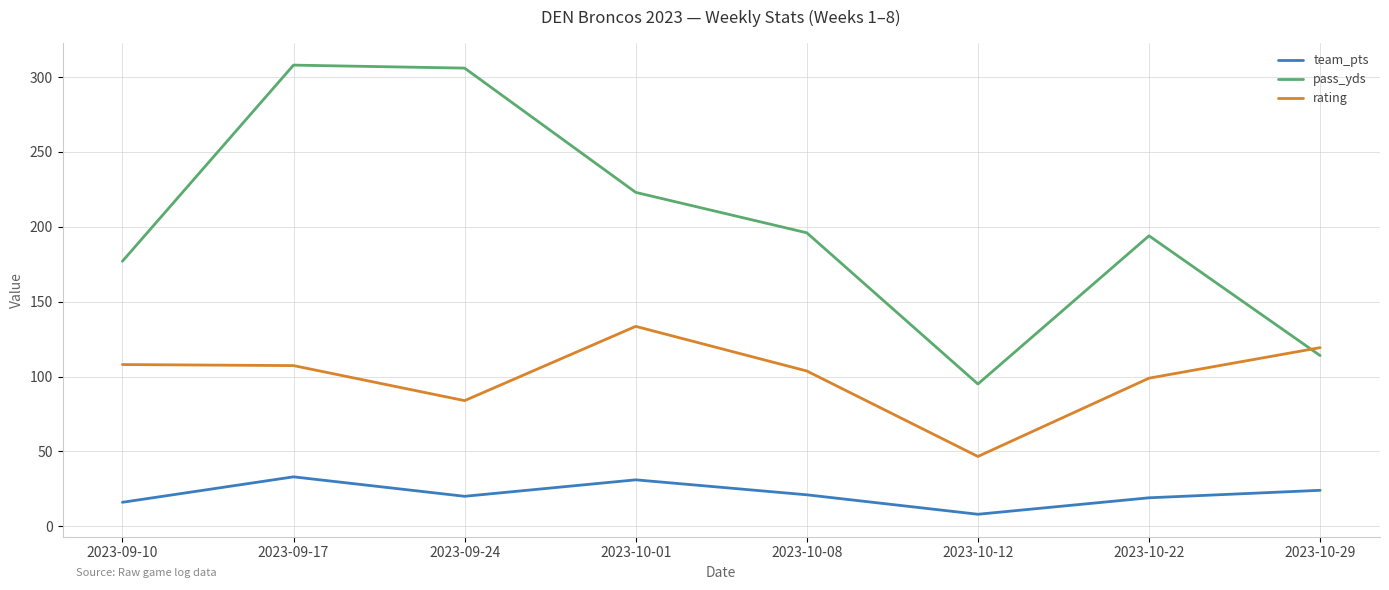

True or false: pass_yds has more than 0 points higher than both neighbors.

True